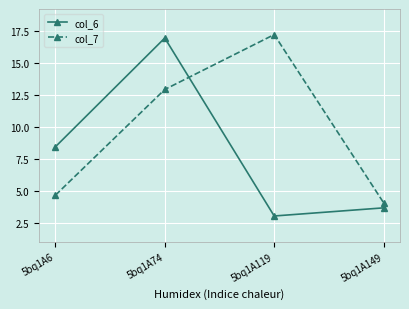

At which category does col_6 reach its first local peak?

5bq1A74